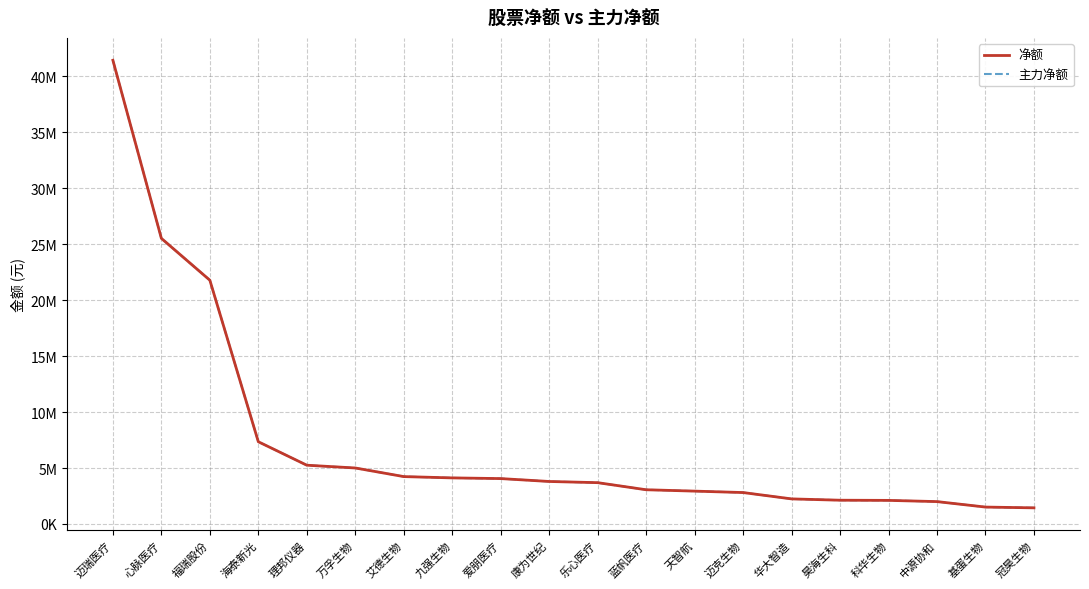

Is it true that 主力净额 equals 1997146 at 中源协和?

True